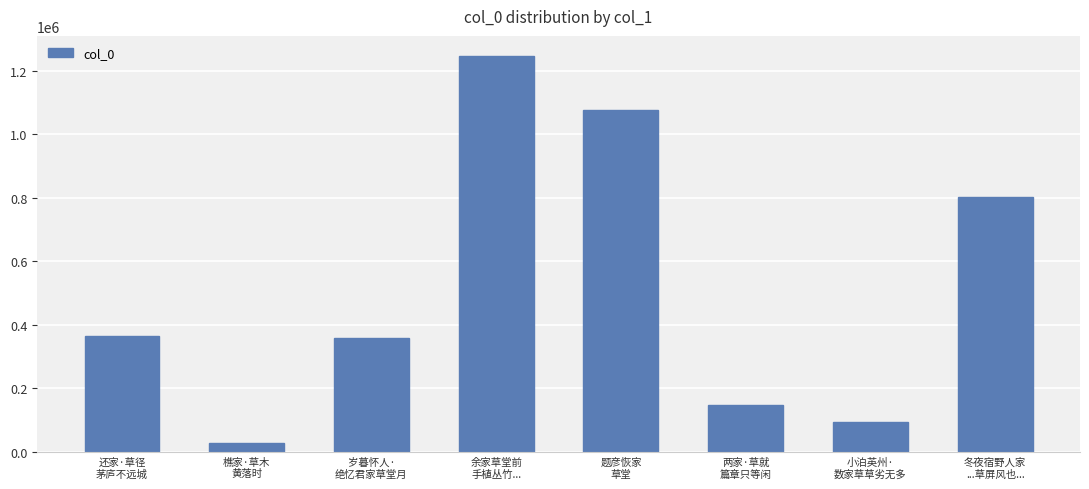

What is the difference between the maximum and minimum values?

1219763